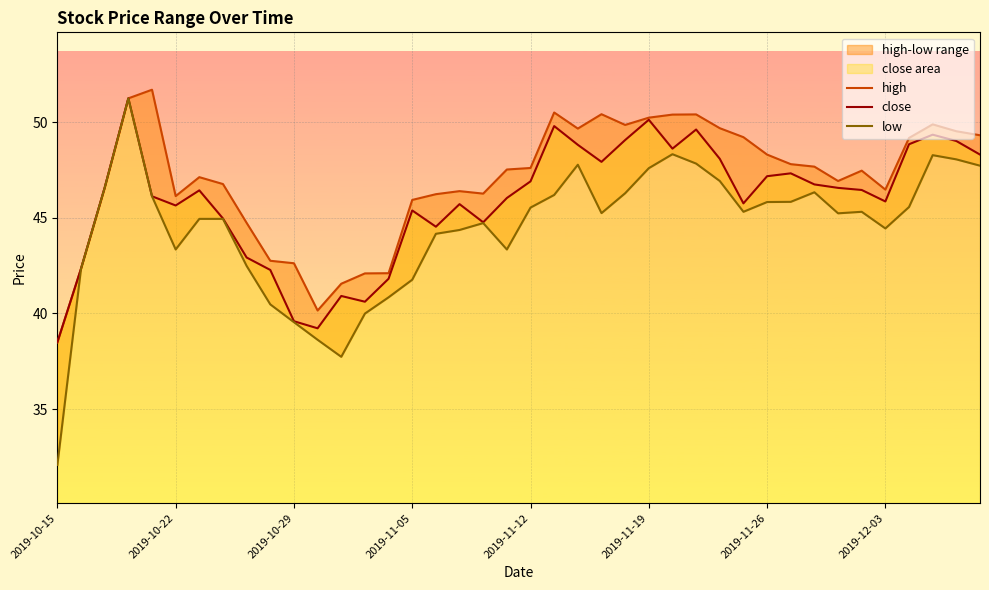

What is the lowest value of the close series?

38.5